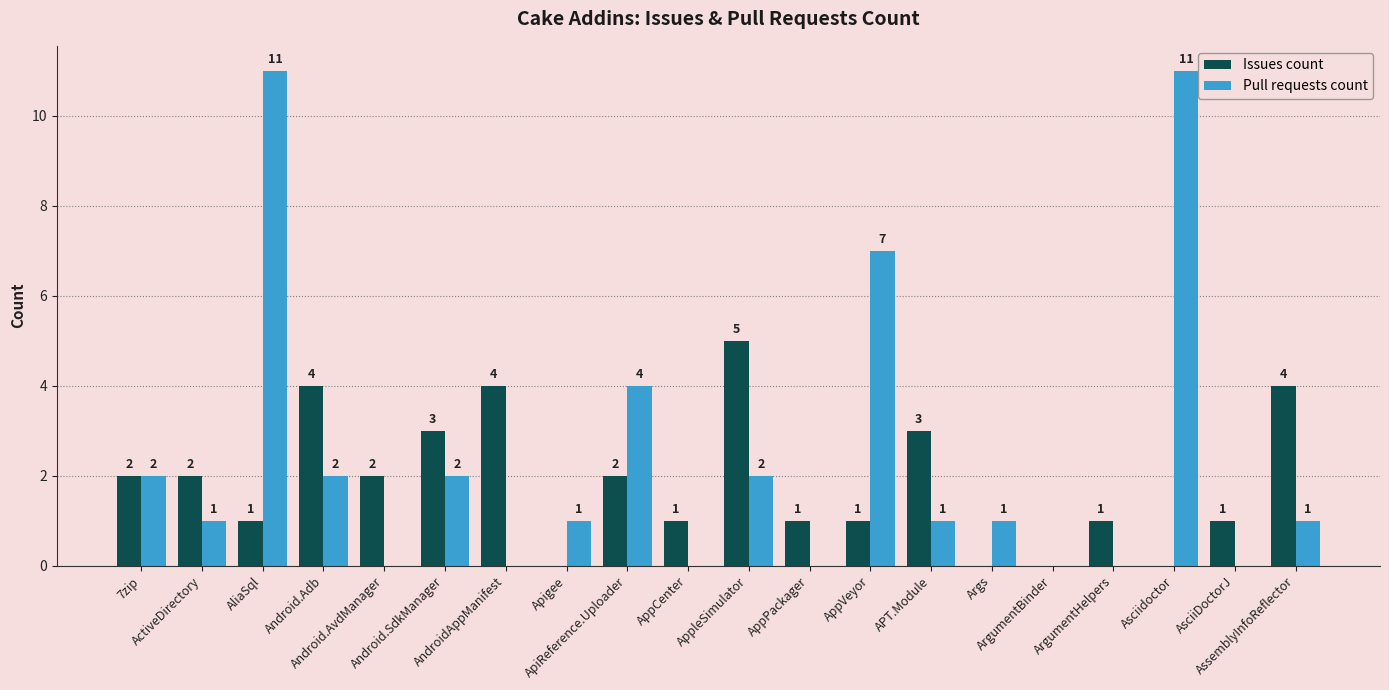

How many groups of bars are there?

20